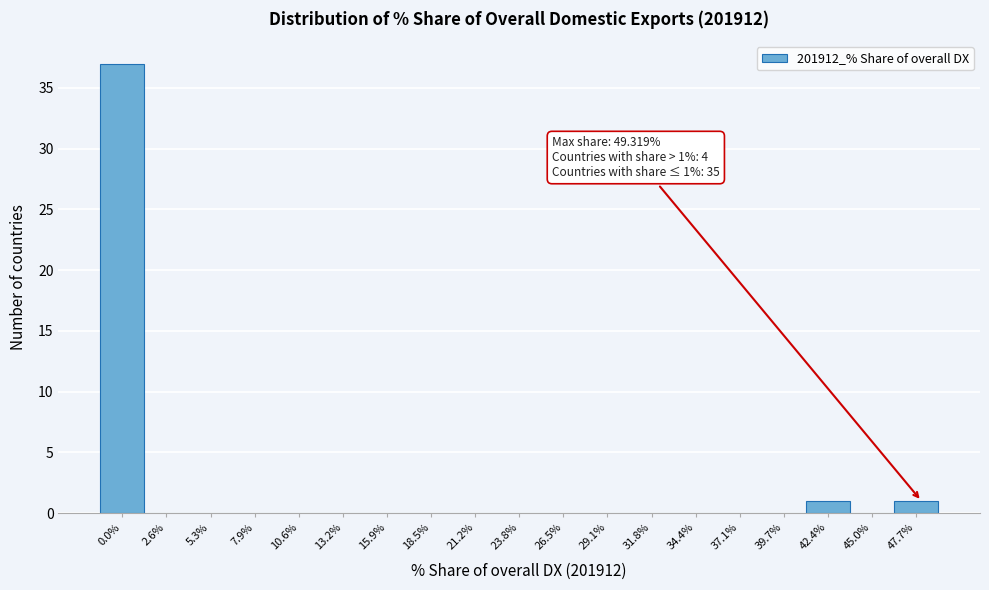

Reading left to right, transcribe all the data shown in this chart.

0.0%=37	2.6%=0	5.3%=0	7.9%=0	10.6%=0	13.2%=0	15.9%=0	18.5%=0	21.2%=0	23.8%=0	26.5%=0	29.1%=0	31.8%=0	34.4%=0	37.1%=0	39.7%=0	42.4%=1	45.0%=0	47.7%=1